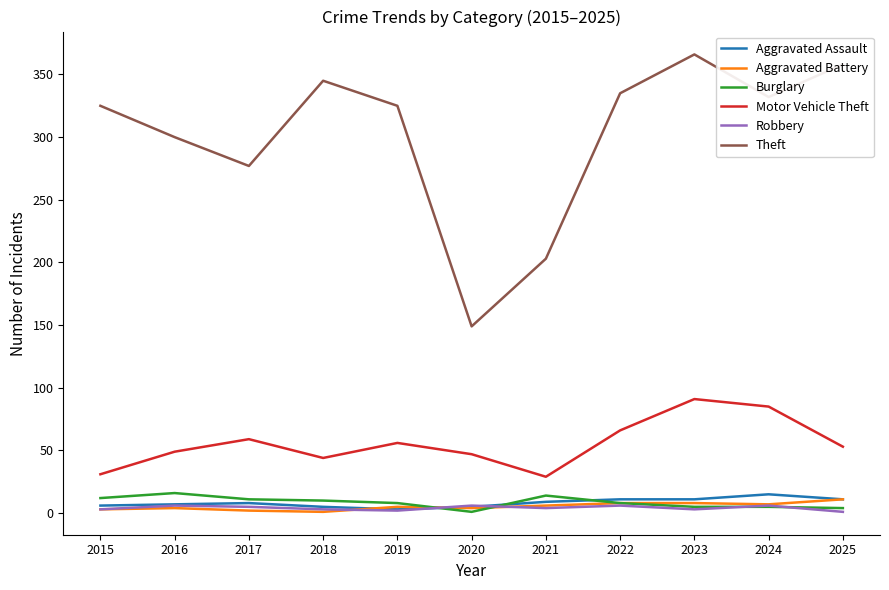

Which series has the largest total across all categories?

Theft